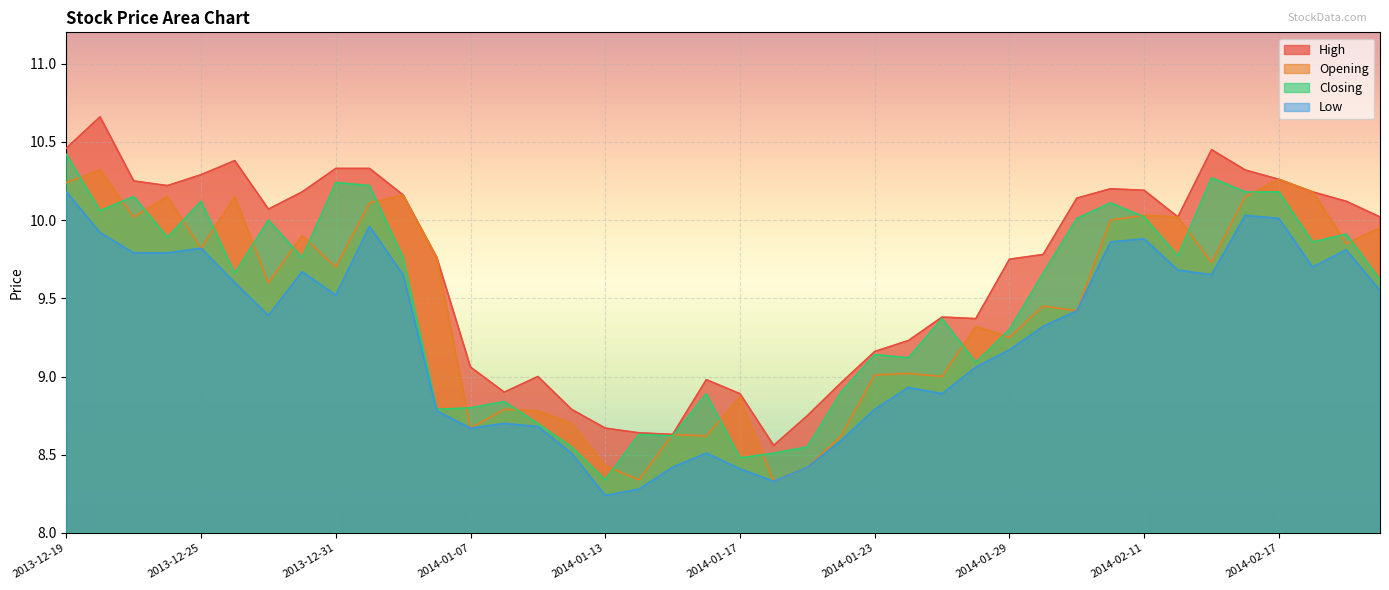

What is the greatest value displayed?

10.7